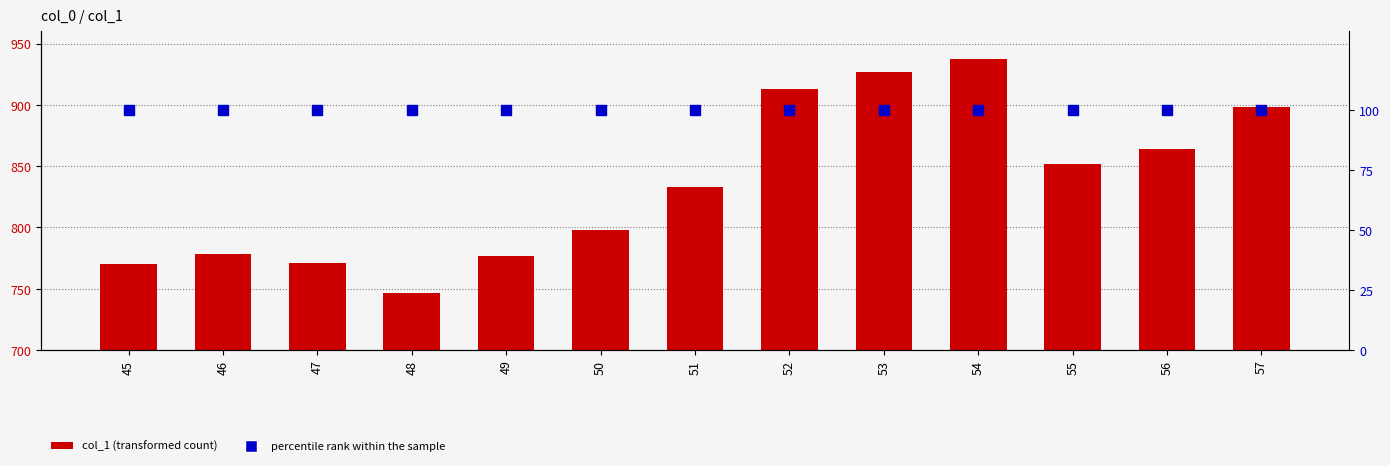

Is it true that col_1 equals 244.0 at 55?

False